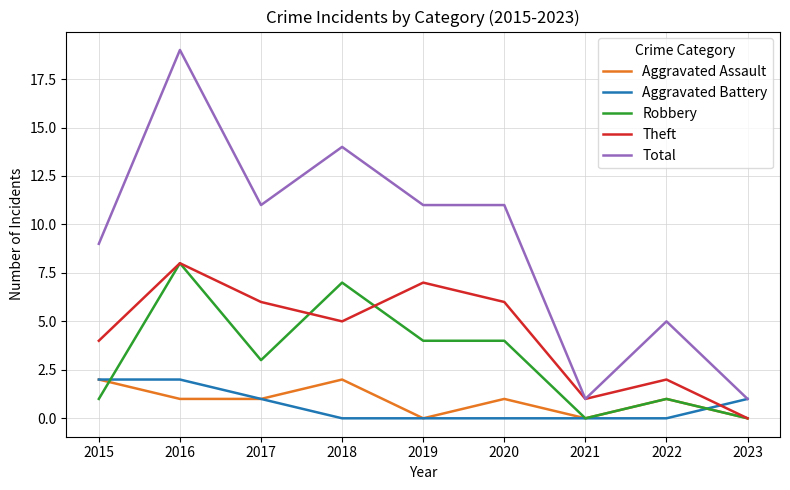

What is the maximum value shown in the chart?

19